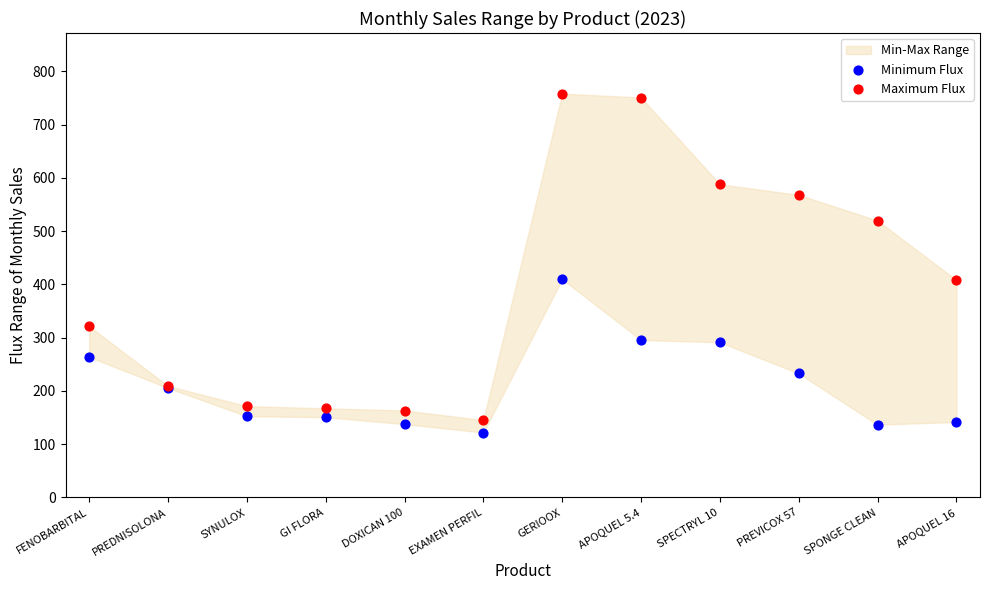

Which series has the largest Y range (max minus min)?

Maximum Flux